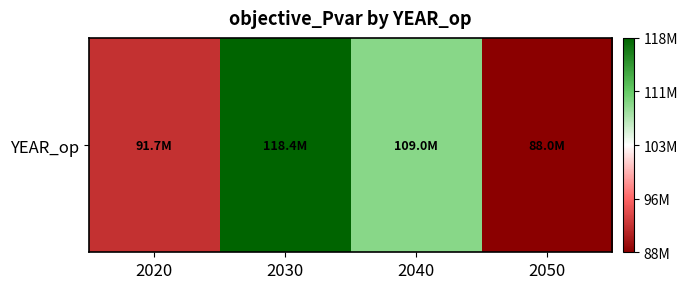

How many data points does each series have?

4